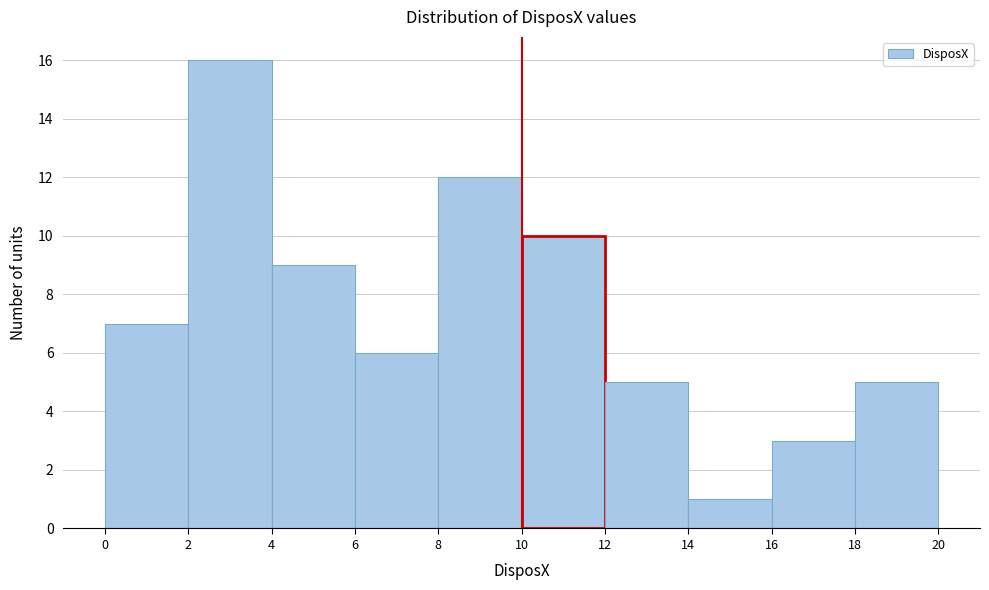

Over which range of the x-axis is the bar tallest?

2 to 4